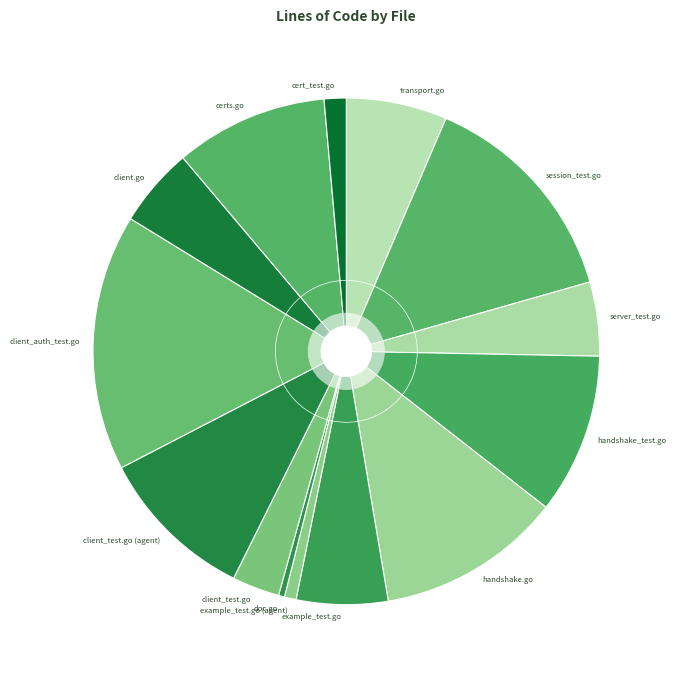

Which has a higher value, server_test.go or handshake.go?

handshake.go